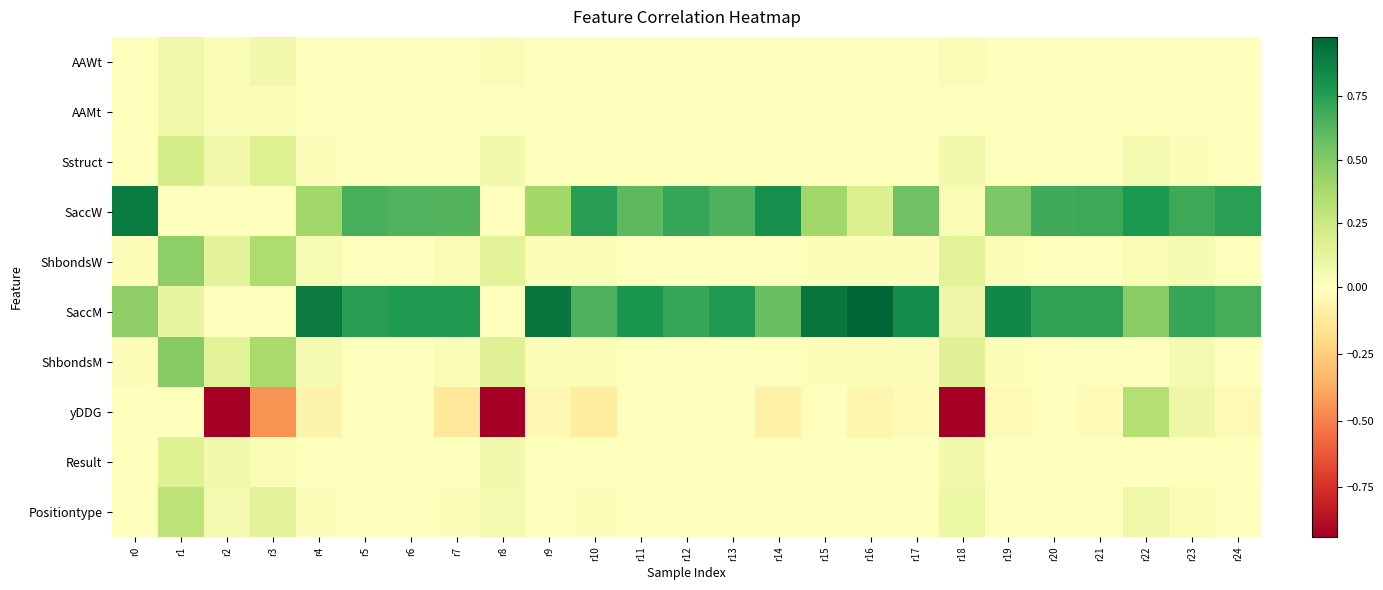

At which category is the sum across all series the highest?

r1